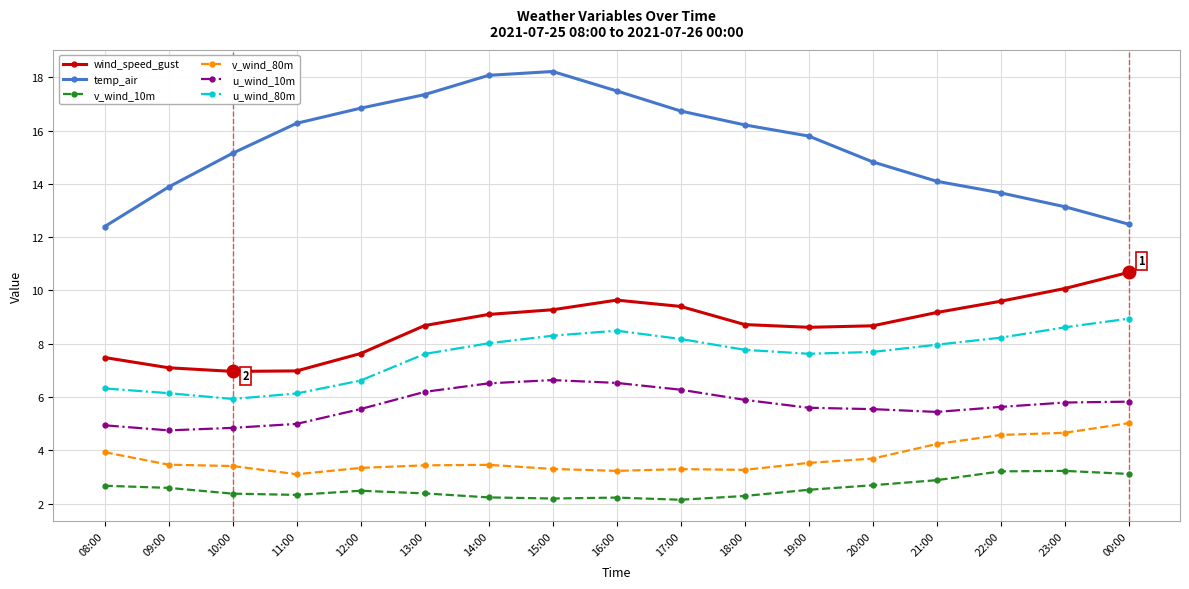

Is it true that wind_speed_gust equals 14.4 at 22:00?

False